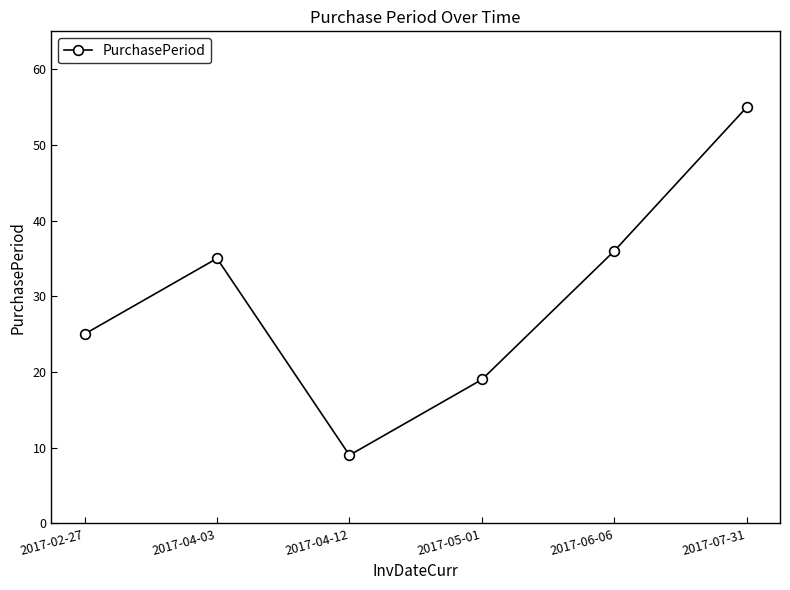

Count the number of categories in the chart.

6